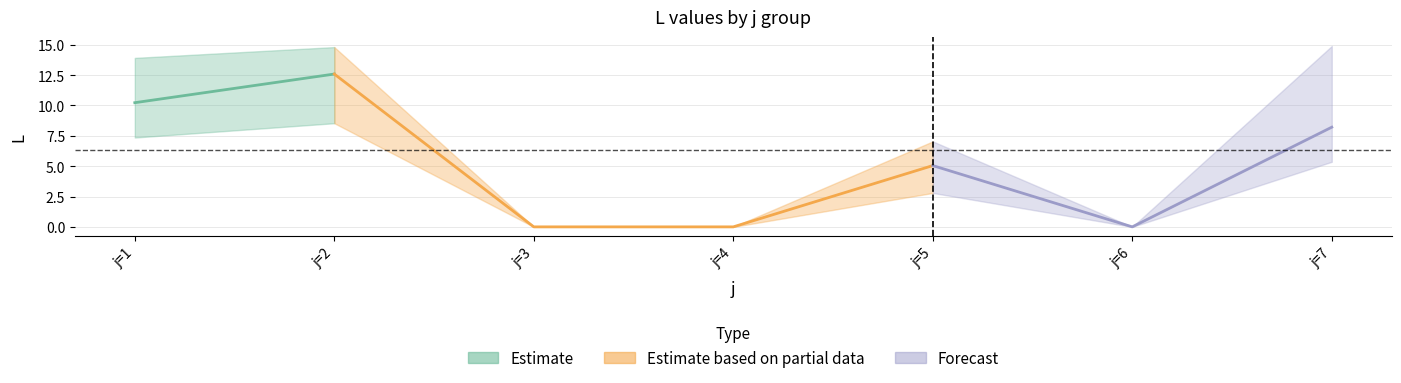

How many data points in L_lower are above 2?

4